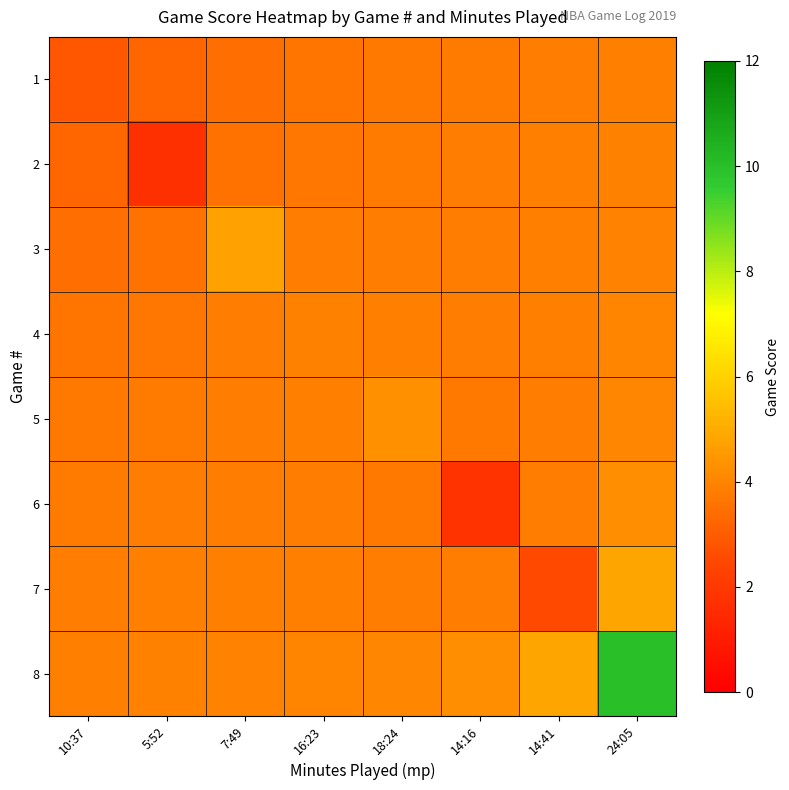

Which has a higher value, 16:23 or 14:41?

14:41